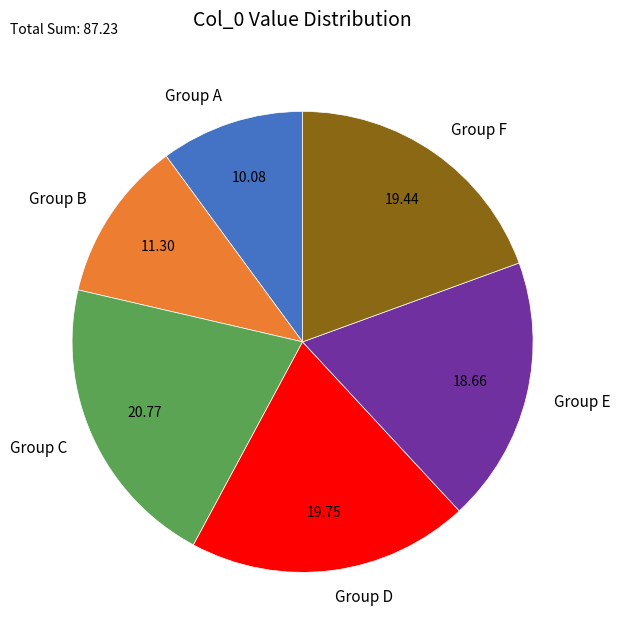

Approximately how many times larger is the value at Group E compared to Group D?

0.9